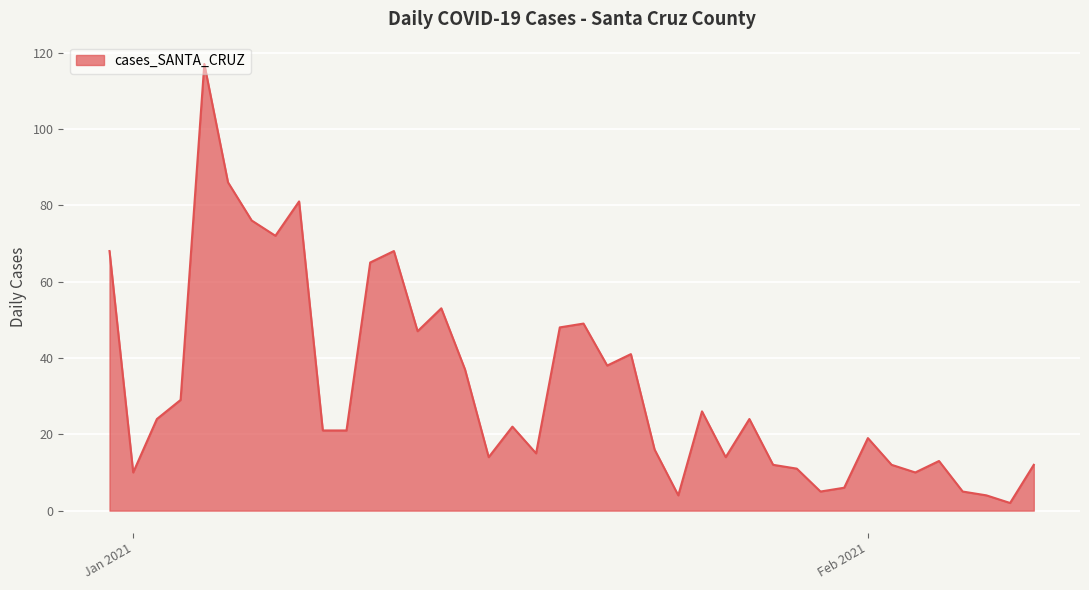

What is the greatest value displayed?

117